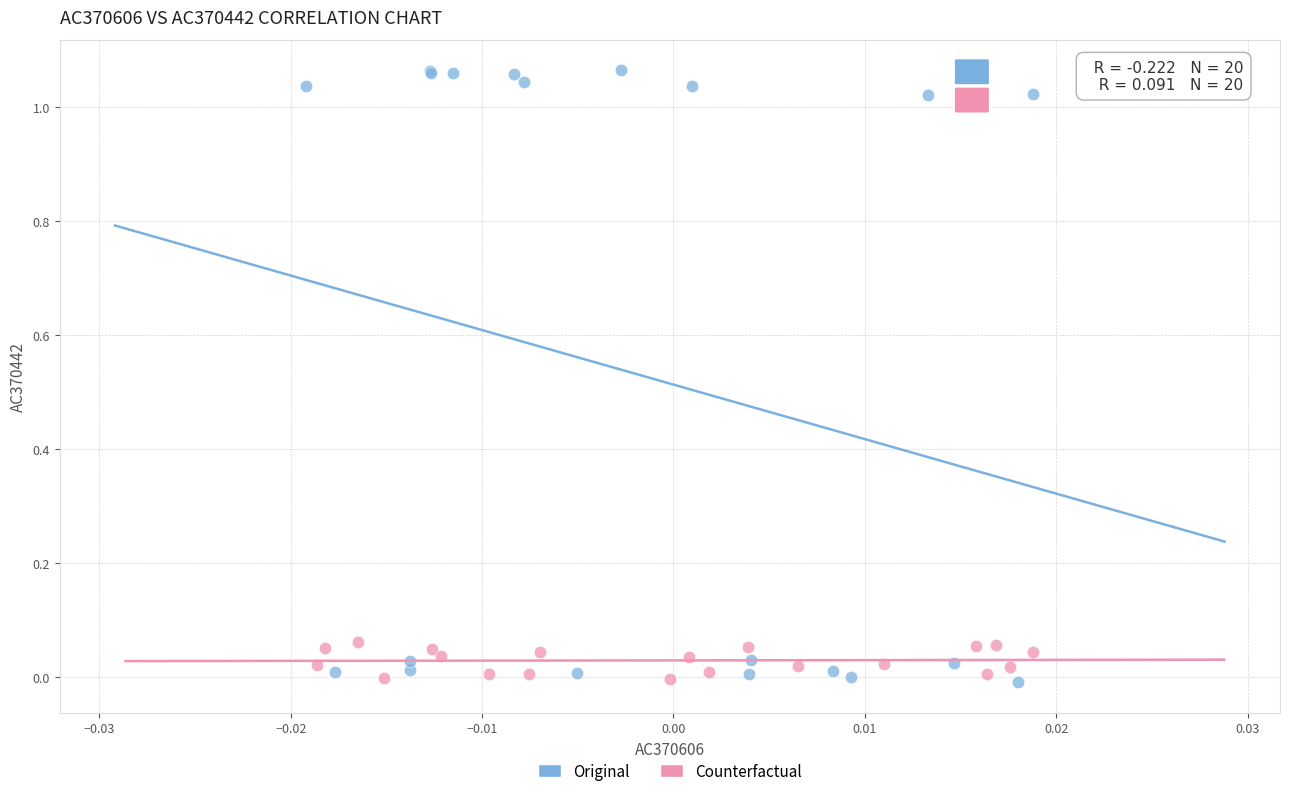

Which series reaches the maximum Y coordinate?

Original